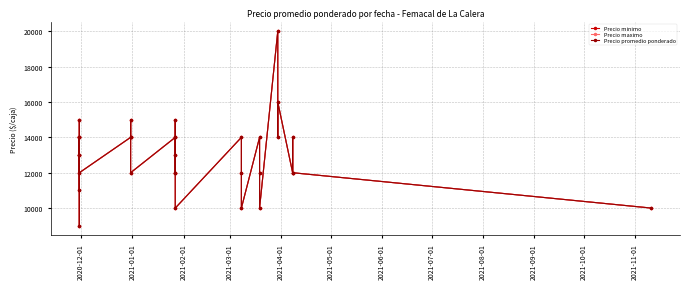

List the series in order of their peak value, highest first.

Precio minimo, Precio maximo, Precio promedio ponderado